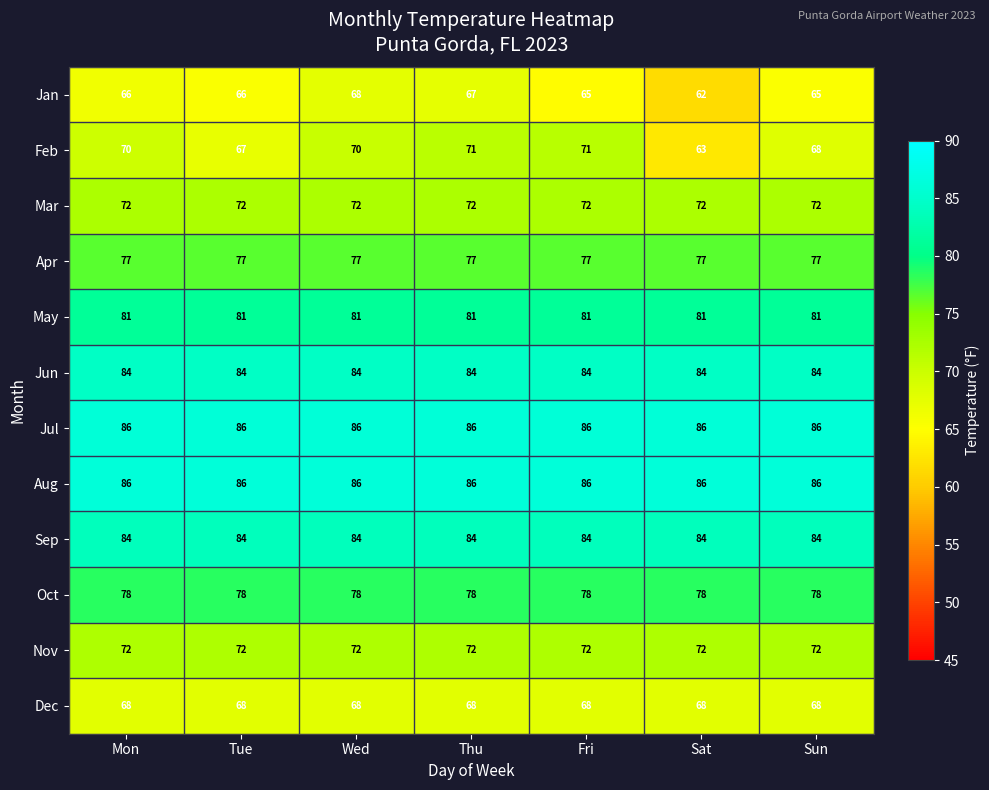

What value does the Feb series have at Mon?

70